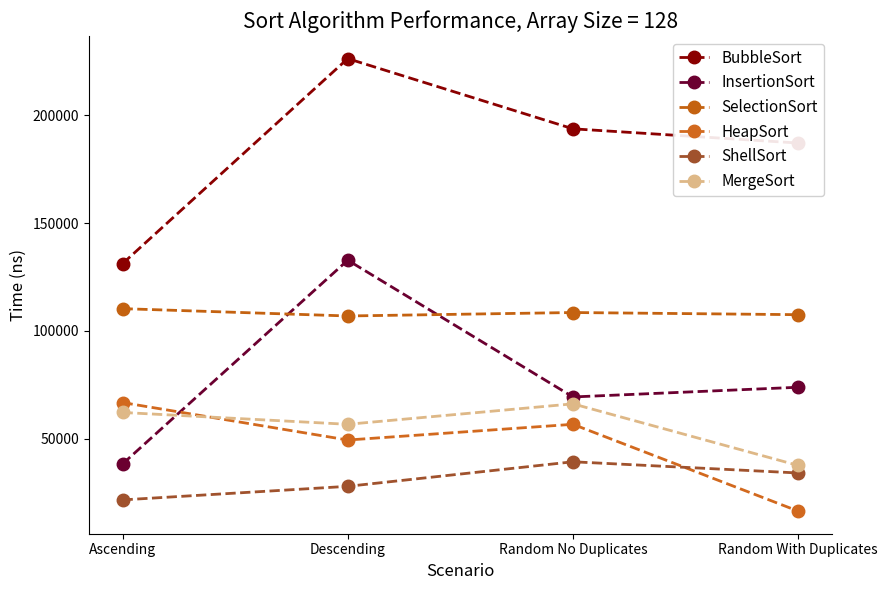

Which category has the highest value across all series?

Descending